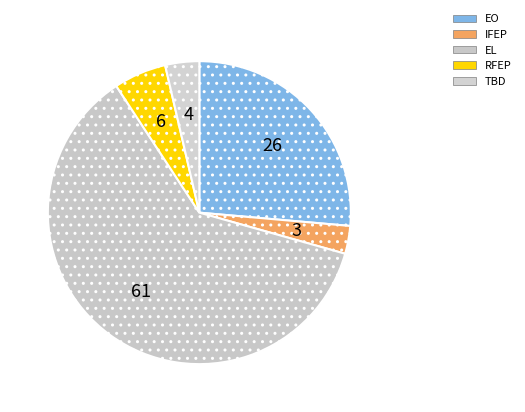

How many slices are in this pie chart?

5